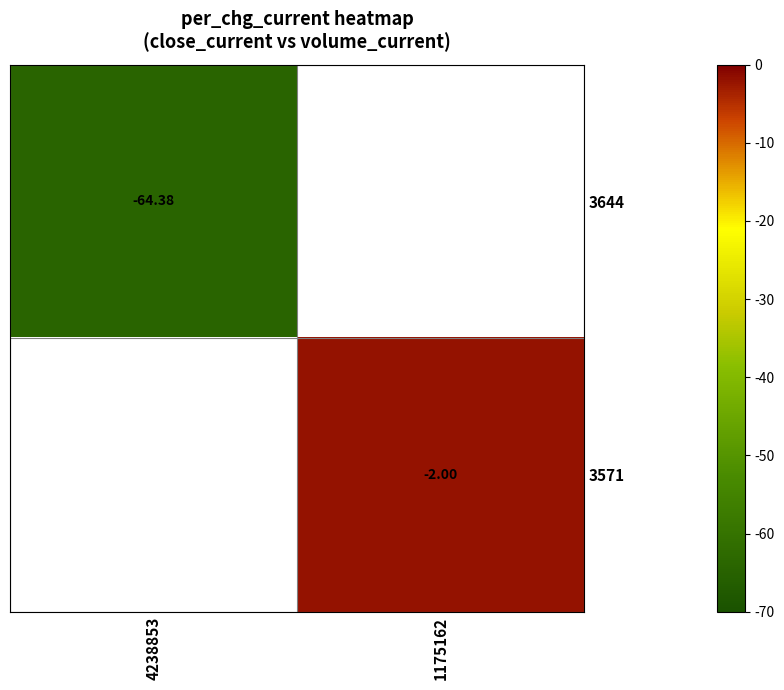

What is the maximum value shown in the chart?

-2.0